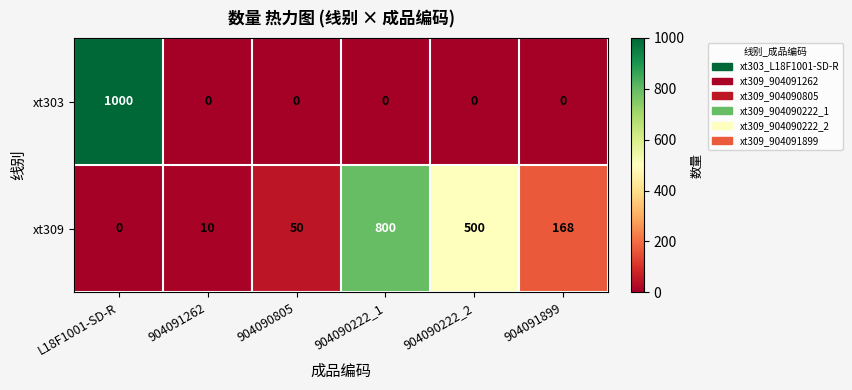

Reading right to left, transcribe all the data shown in this chart.

xt303: 0	0	0	0	0	1000
xt309: 168	500	800	50	10	0